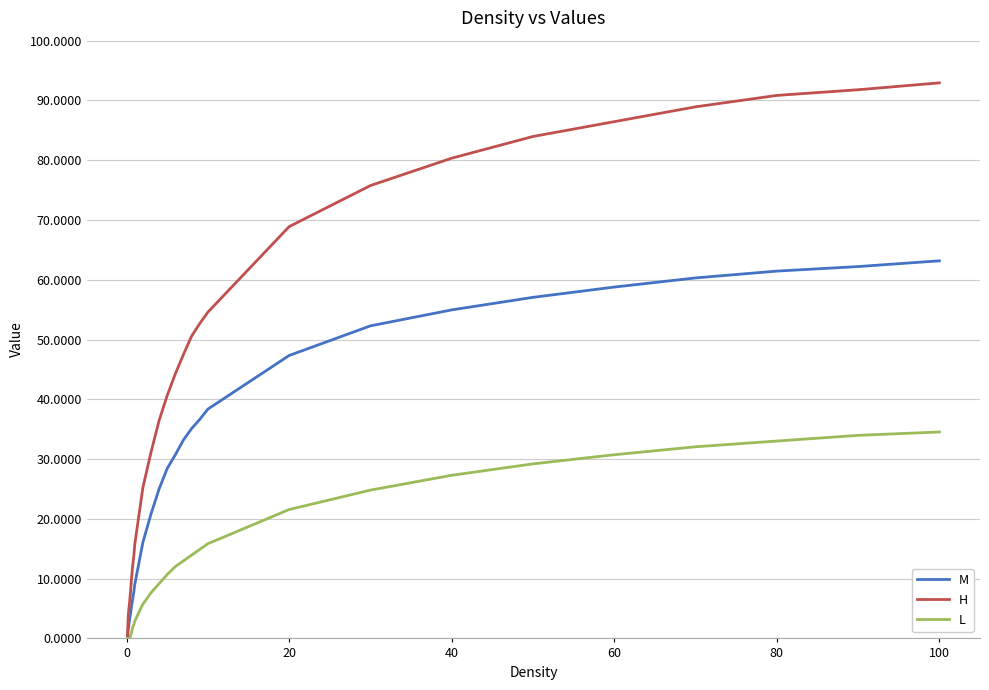

What is the highest value of the L series?

34.5